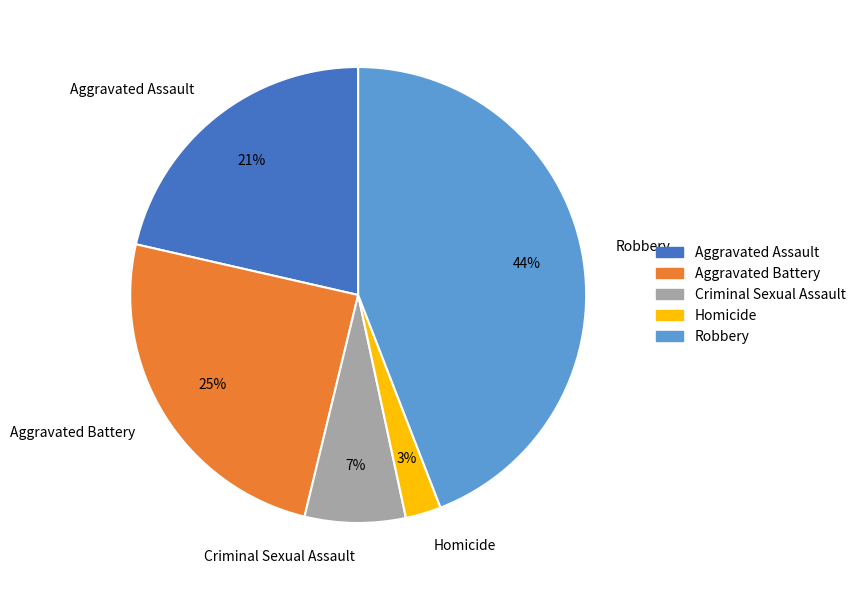

Is there a majority slice in this chart?

No